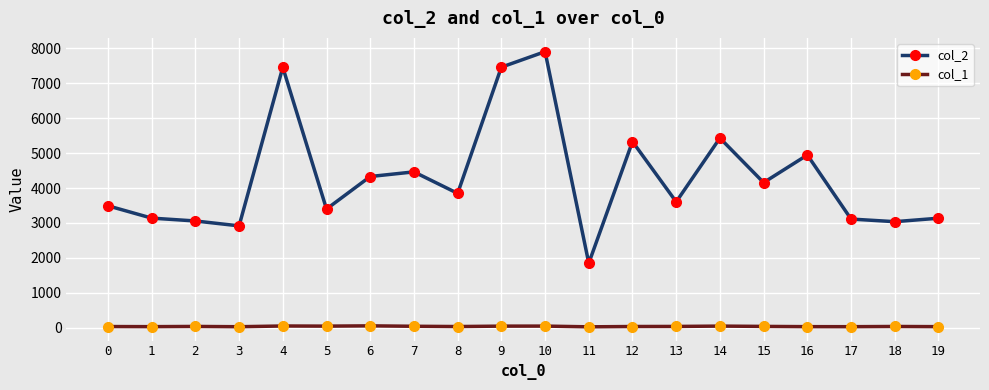

What is the value of the col_2 point at the 6th from the left?

3398